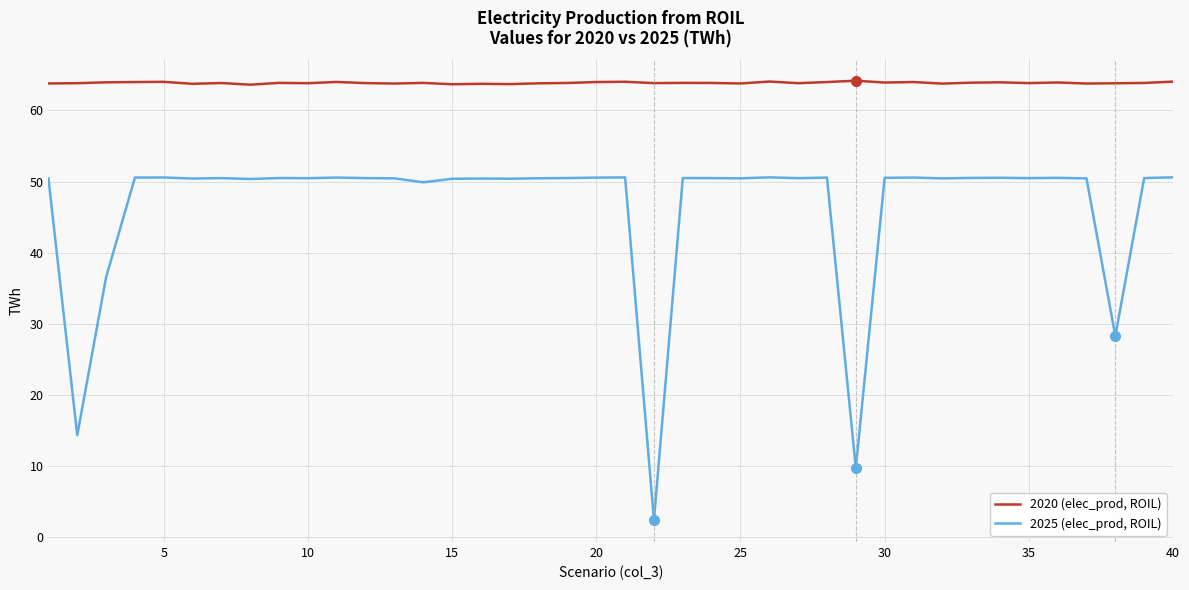

Does the chart have visible grid lines?

Yes